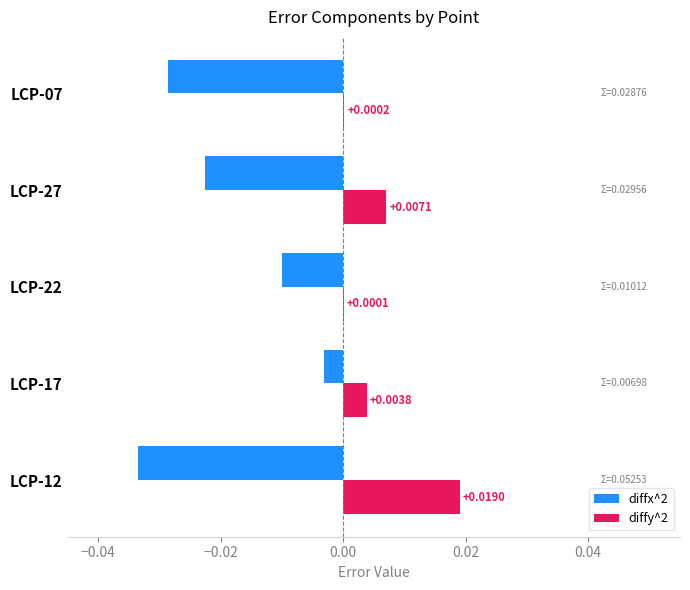

Count the number of data series in this chart.

2